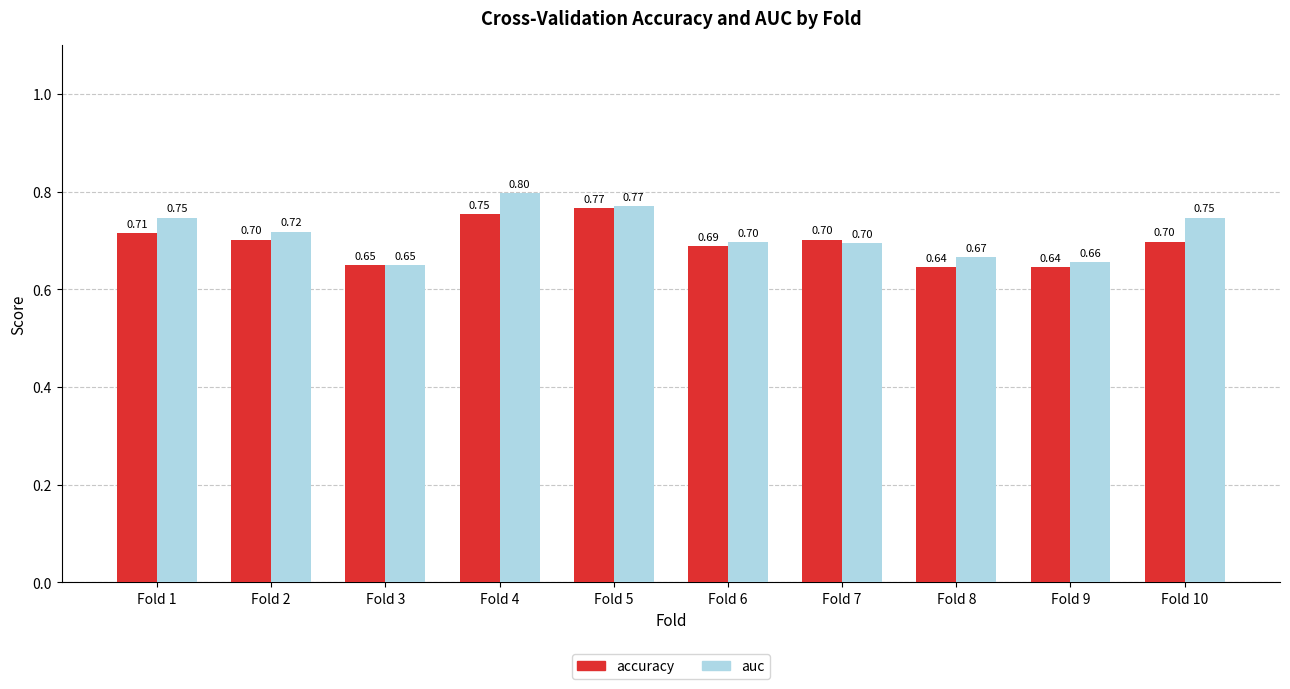

Which series has the widest spread of values?

auc